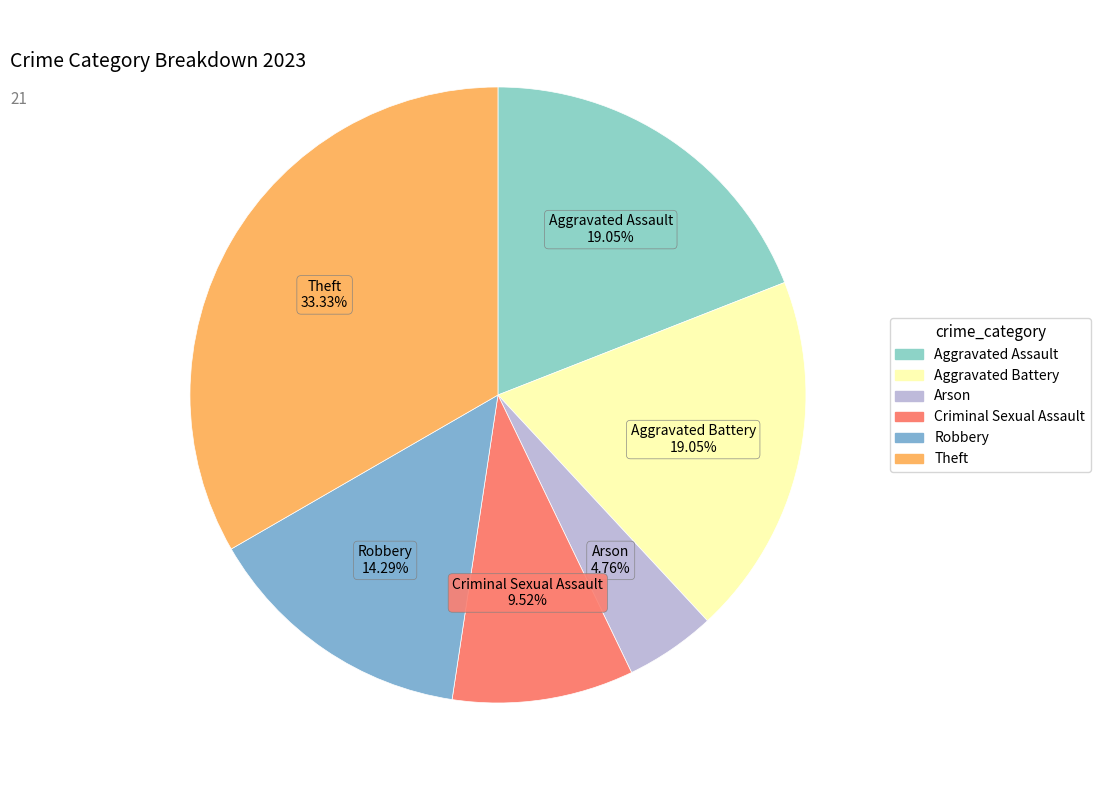

Which category has the biggest portion of the pie?

Theft